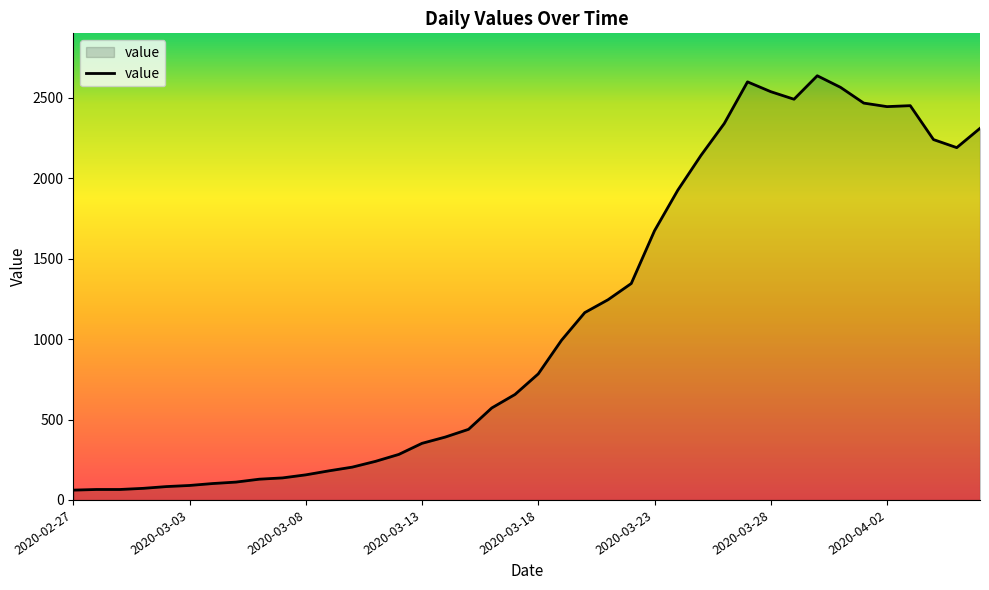

What is the maximum value shown in the chart?

2638